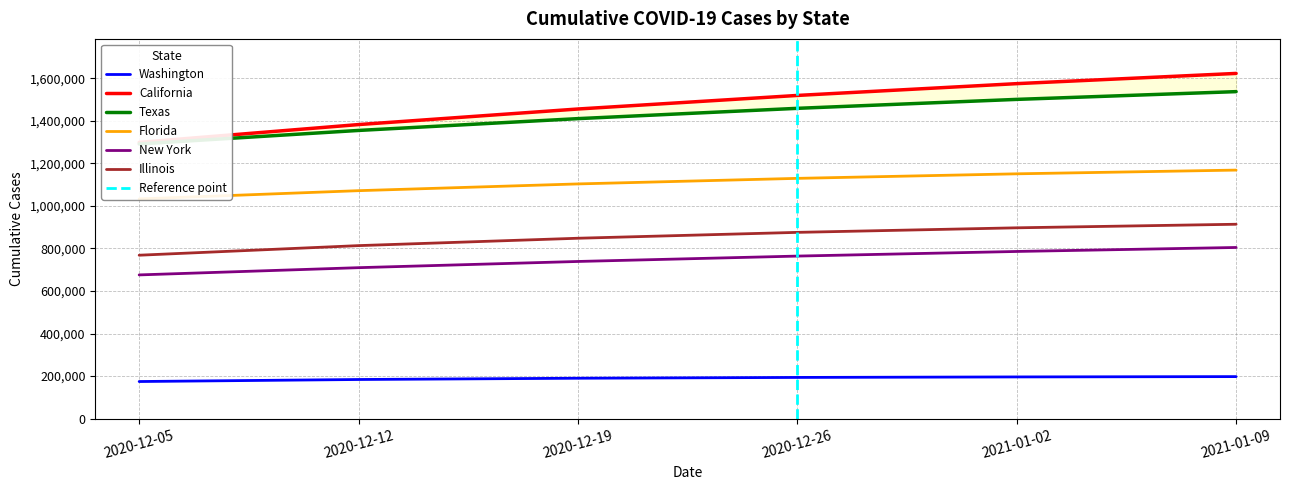

What is the minimum value for Texas?

1290781